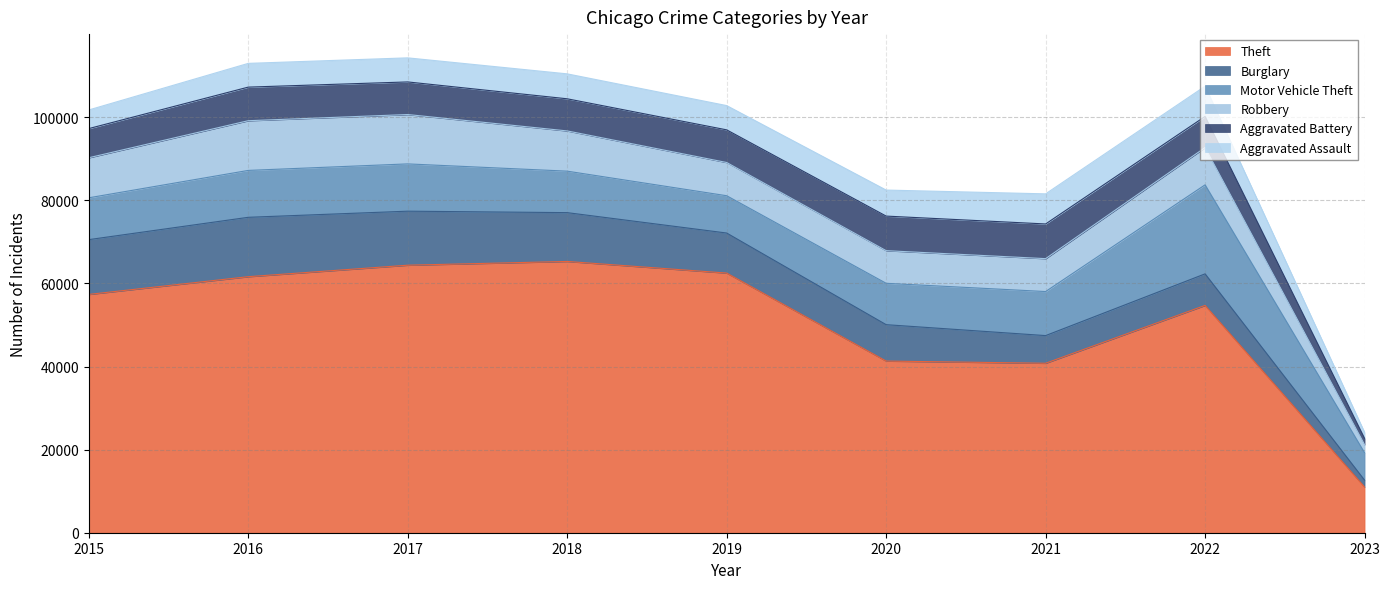

Reading left to right, list all the values displayed in this chart.

Theft: 57350	61619	64381	65285	62486	41313	40784	54705	11007
Burglary: 13184	14289	13001	11746	9639	8757	6658	7594	1636
Motor Vehicle Theft: 10068	11286	11380	9984	8977	9956	10598	21424	6603
Robbery: 9638	11960	11880	9680	7994	7855	7918	8969	1961
Aggravated Battery: 7018	8085	7845	7734	7857	8319	8348	7488	1501
Aggravated Assault: 4480	5712	5793	6001	5841	6263	7243	7273	1435